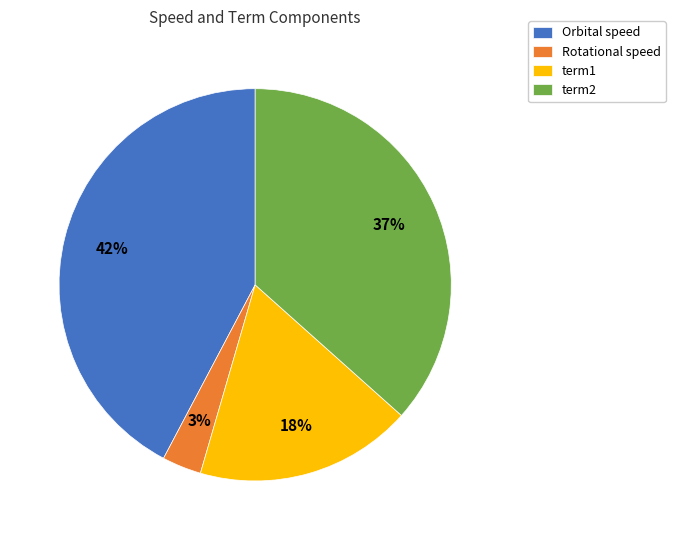

Is the sum of Orbital speed and term1 greater than half?

Yes